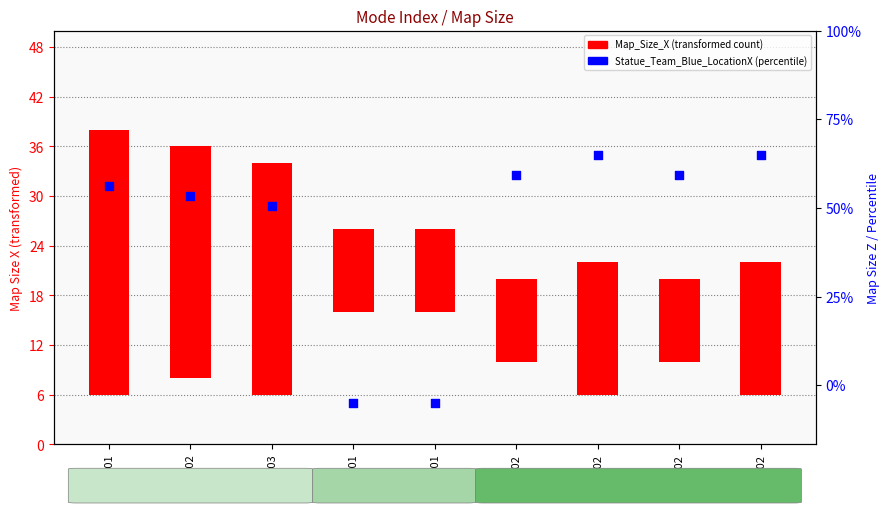

What is the change in value from 11103 to 12101?

-23.8